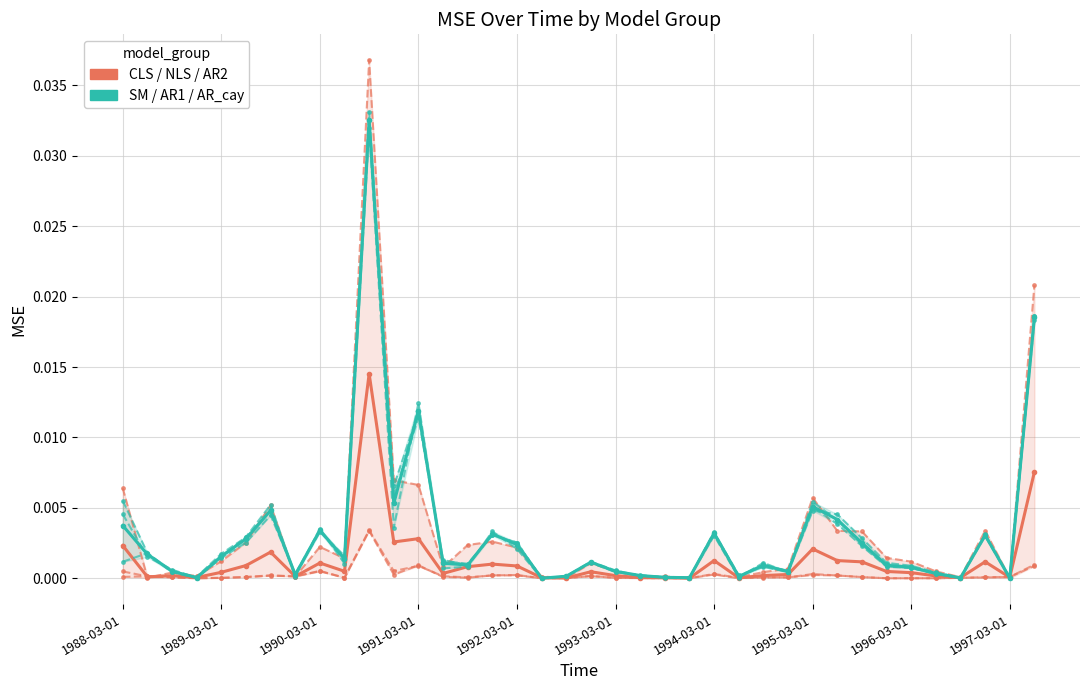

At which category is the sum across all series the highest?

10